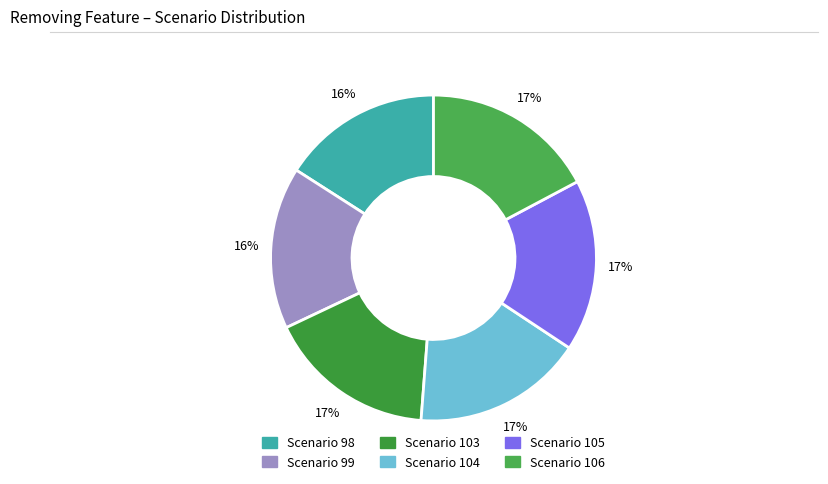

Is Scenario 105 the majority of the pie?

No